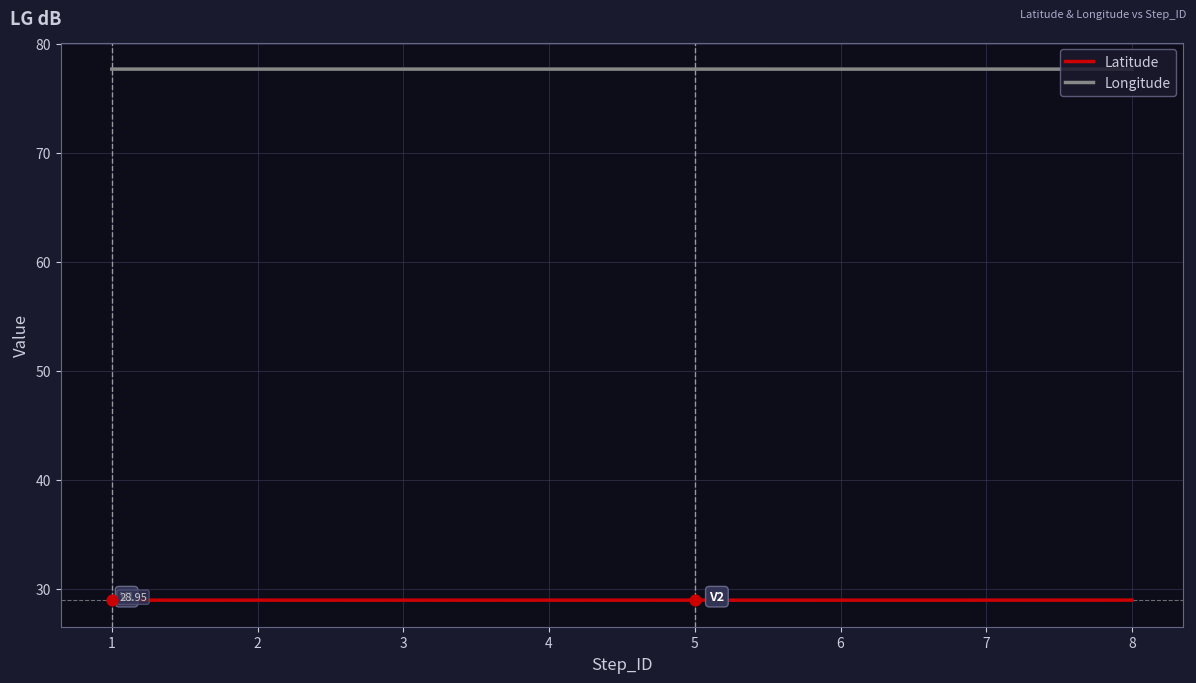

Which series has the largest total across all categories?

Longitude